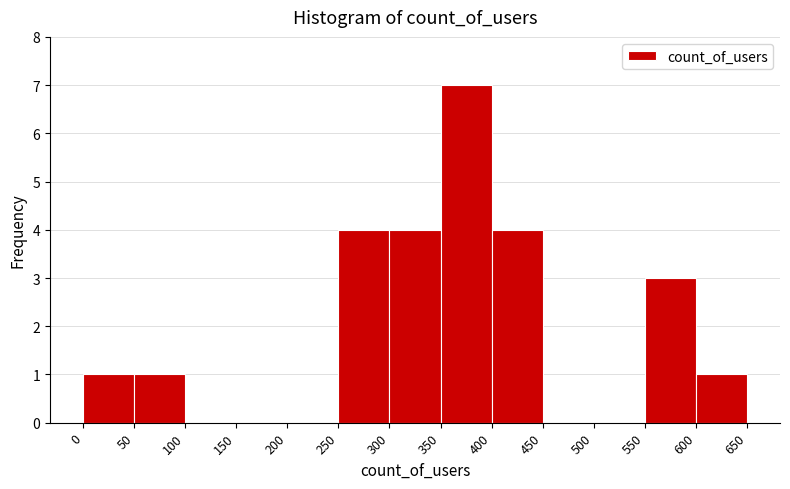

Reading left to right, transcribe this chart: for each bar, give the range it covers on the x-axis and its height. The values are not printed on the chart, so give them approximately, as read against the axis.

0 to 50: 1
50 to 100: 1
100 to 150: 0
150 to 200: 0
200 to 250: 0
250 to 300: 4
300 to 350: 4
350 to 400: 7
400 to 450: 4
450 to 500: 0
500 to 550: 0
550 to 600: 3
600 to 650: 1